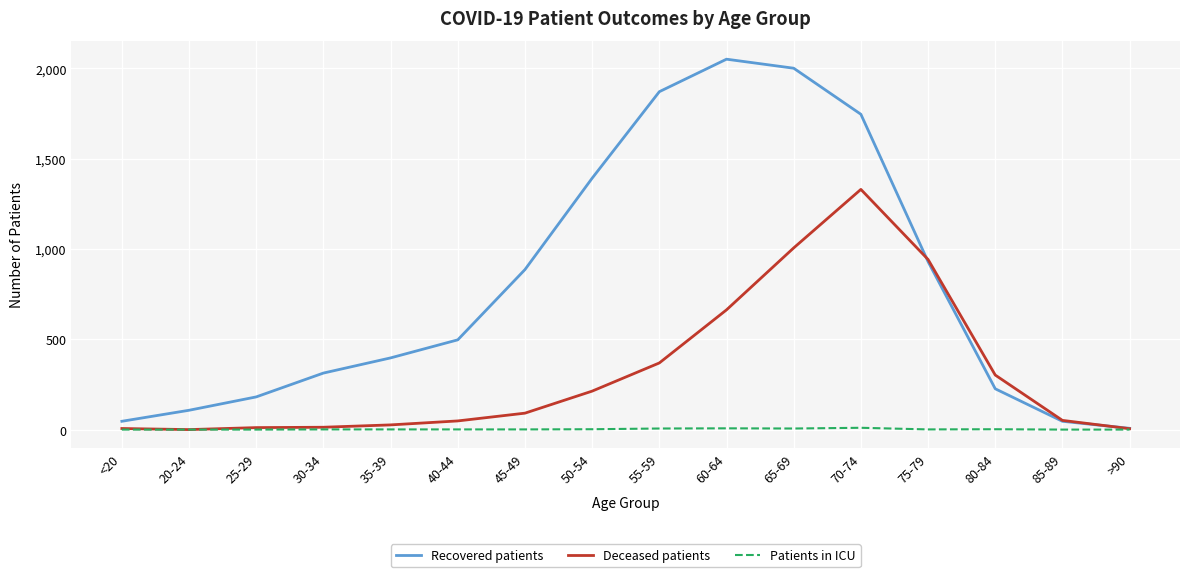

How many lines are shown in the chart?

3